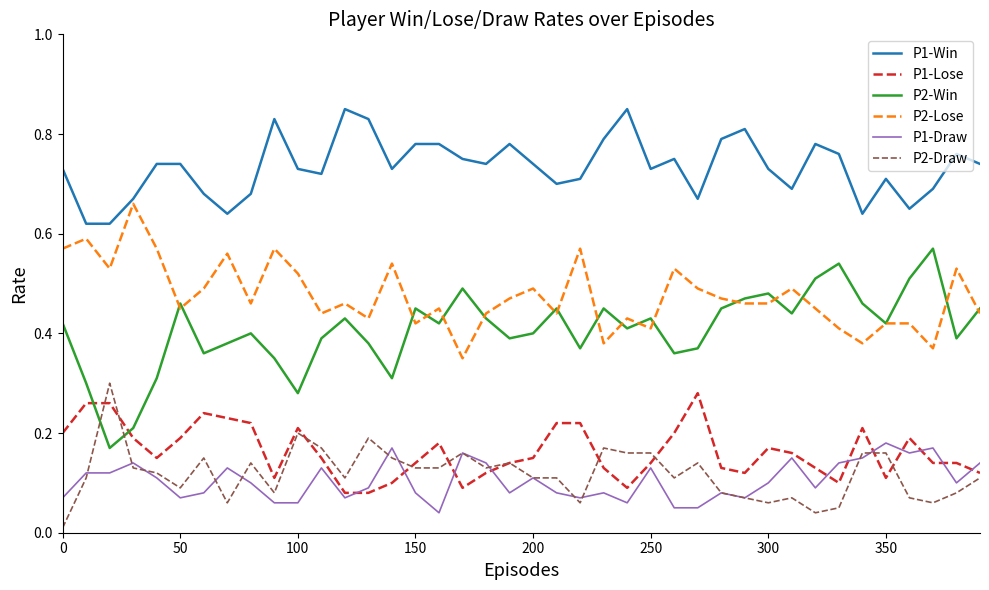

Which series has the widest spread of values?

P2-Win